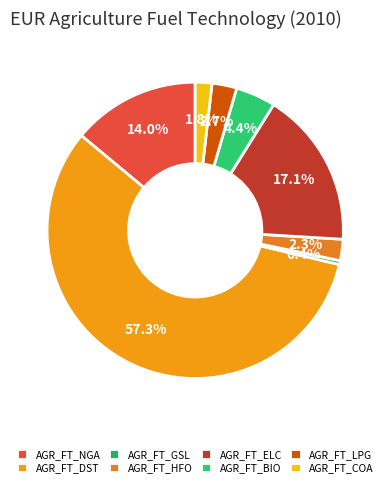

To the nearest percent, what is the difference between the largest and smallest slice percentages?

57%